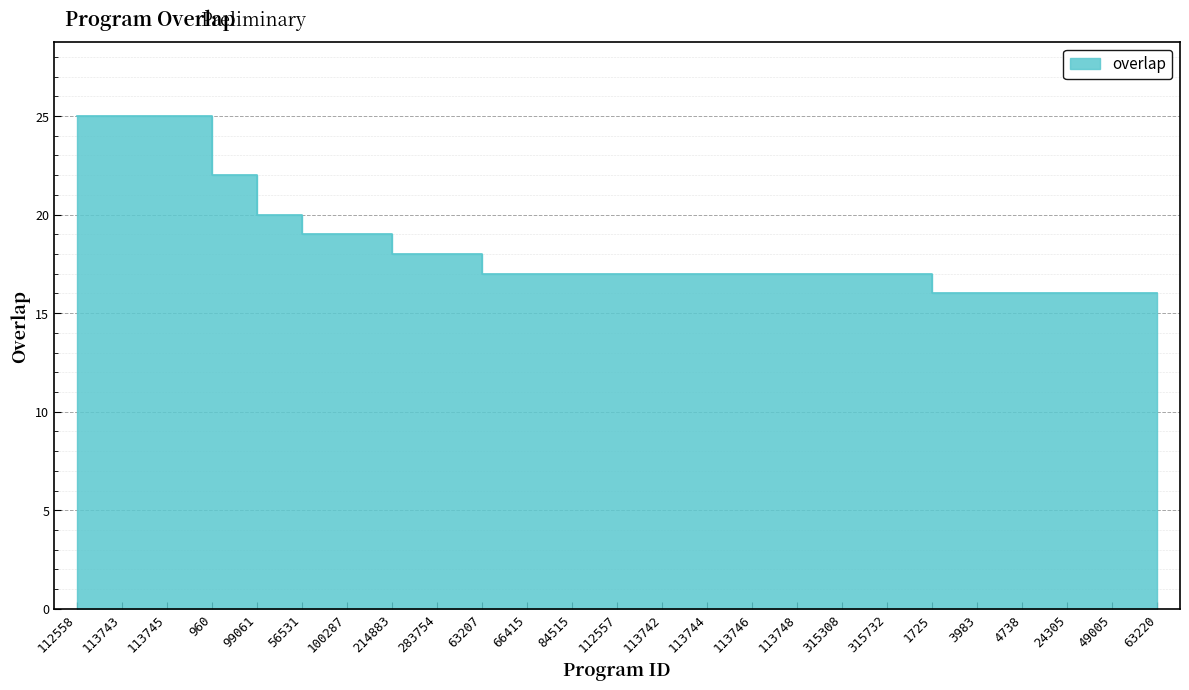

Reading left to right, transcribe all the data shown in this chart.

112558=25	113743=25	113745=25	960=22	99061=20	56531=19	100287=19	214883=18	283754=18	63207=17	66415=17	84515=17	112557=17	113742=17	113744=17	113746=17	113748=17	315308=17	315732=17	1725=16	3983=16	4738=16	24305=16	49005=16	63220=16